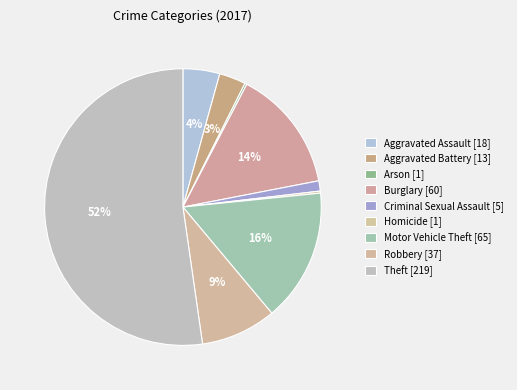

What is the change in value from Aggravated Assault to Motor Vehicle Theft?

+47